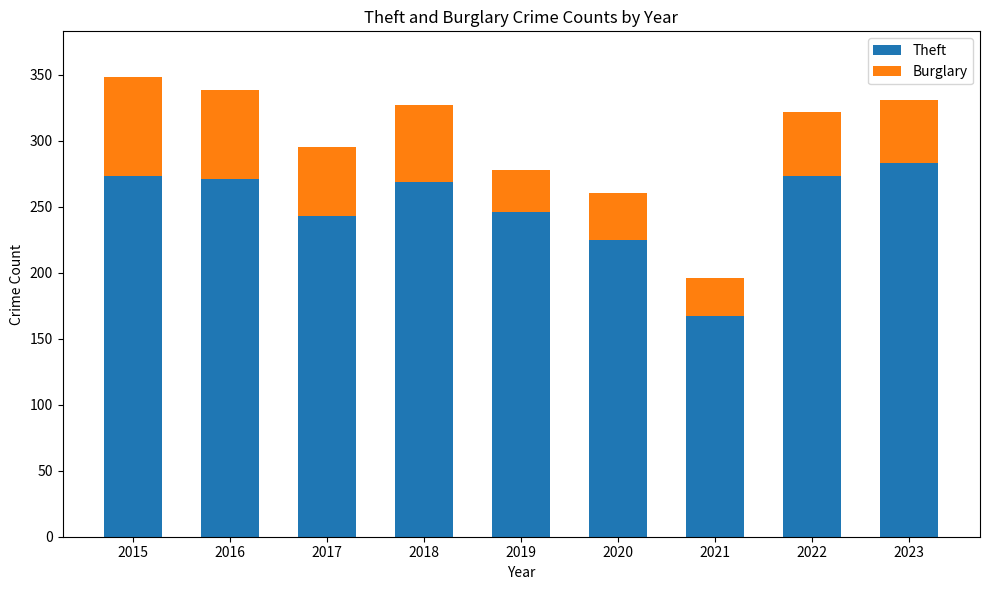

What are all the series names shown in the legend?

Theft, Burglary